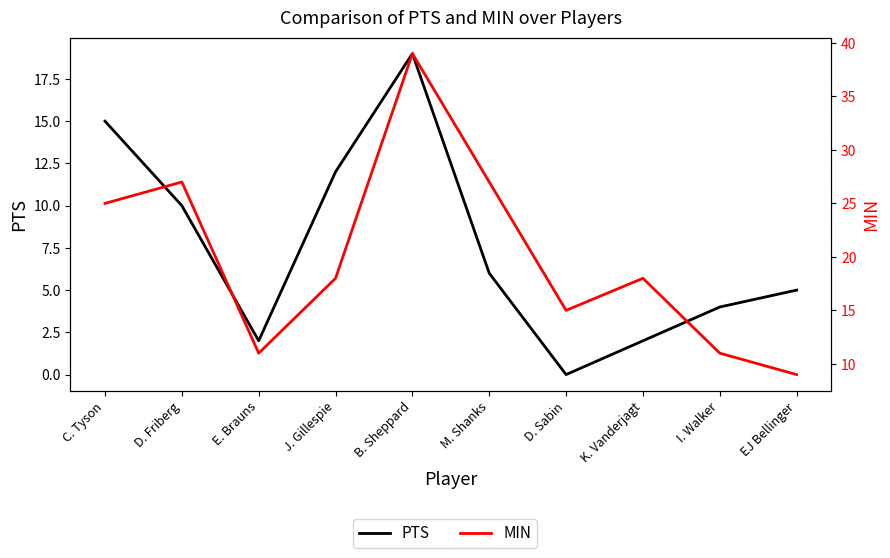

At which category does PTS reach its first local valley?

E. Brauns